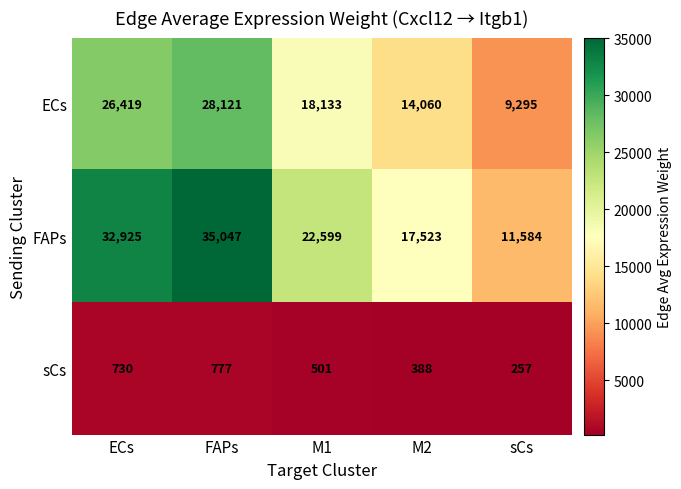

Reading left to right, list all the values displayed in this chart.

ECs: ECs=26419	FAPs=28121	M1=18133	M2=14060	sCs=9295
FAPs: ECs=32925	FAPs=35047	M1=22599	M2=17523	sCs=11584
sCs: ECs=730	FAPs=777	M1=501	M2=388	sCs=257